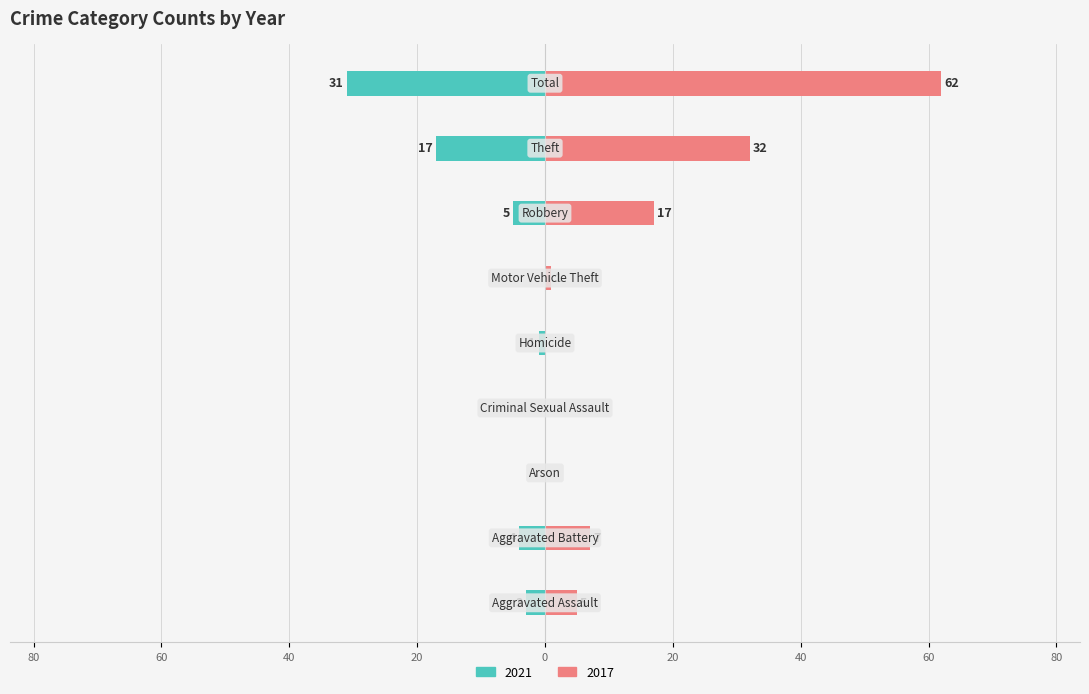

What value does the 2017 series have at Robbery, to the nearest 5?

15